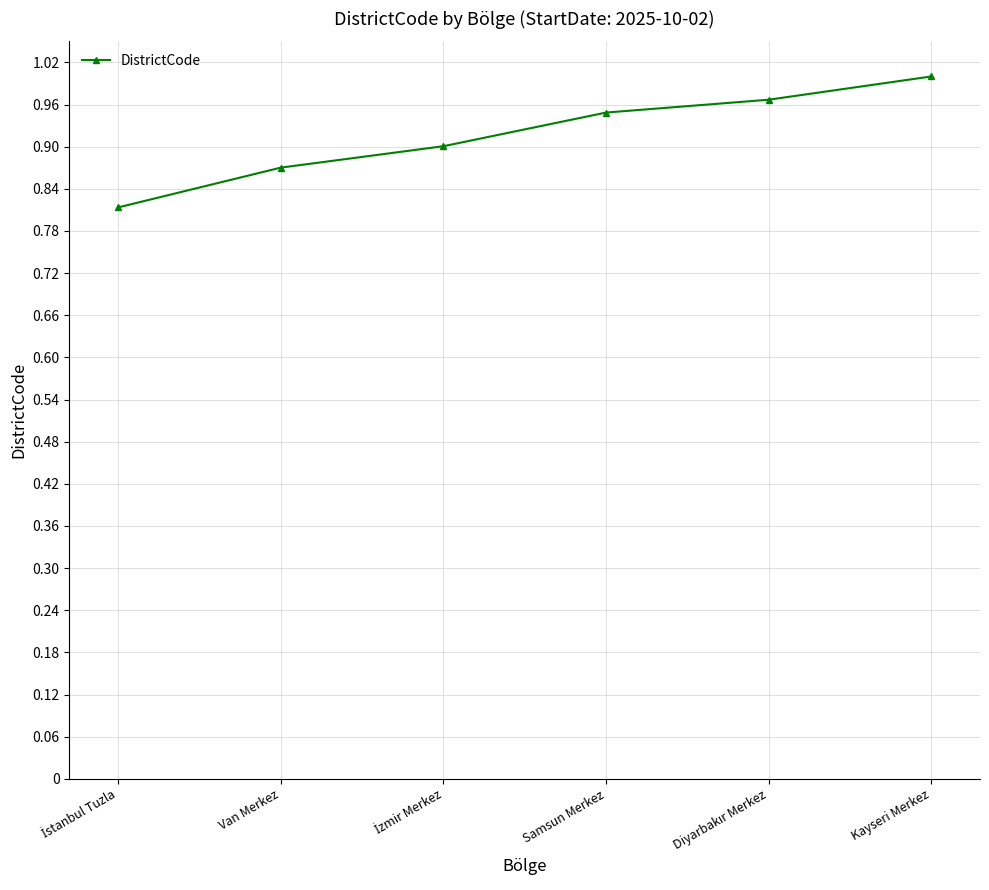

Which label corresponds to the largest value in the chart?

Kayseri Merkez